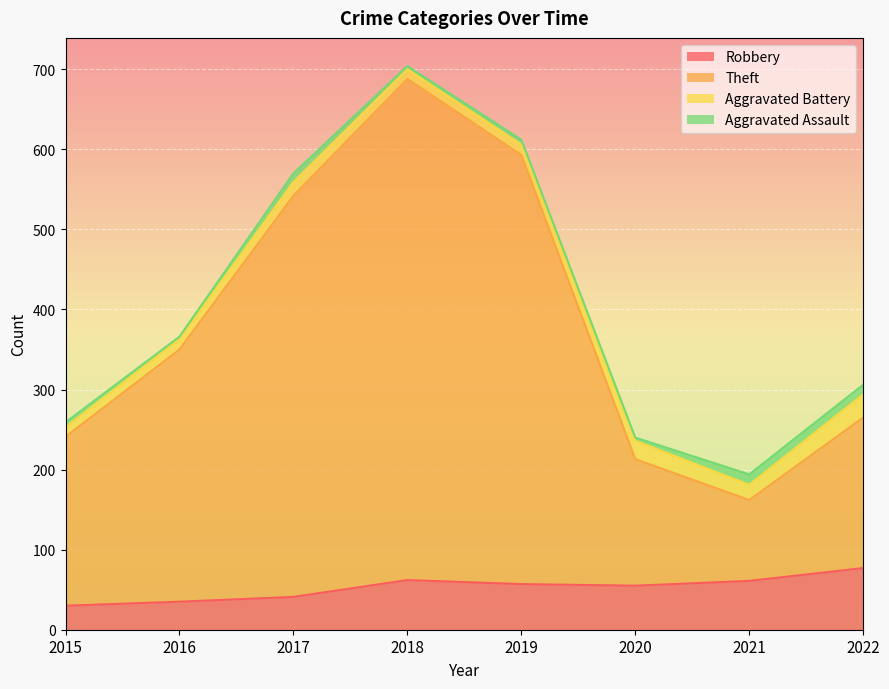

What are all the series names shown in the legend?

Robbery, Theft, Aggravated Battery, Aggravated Assault